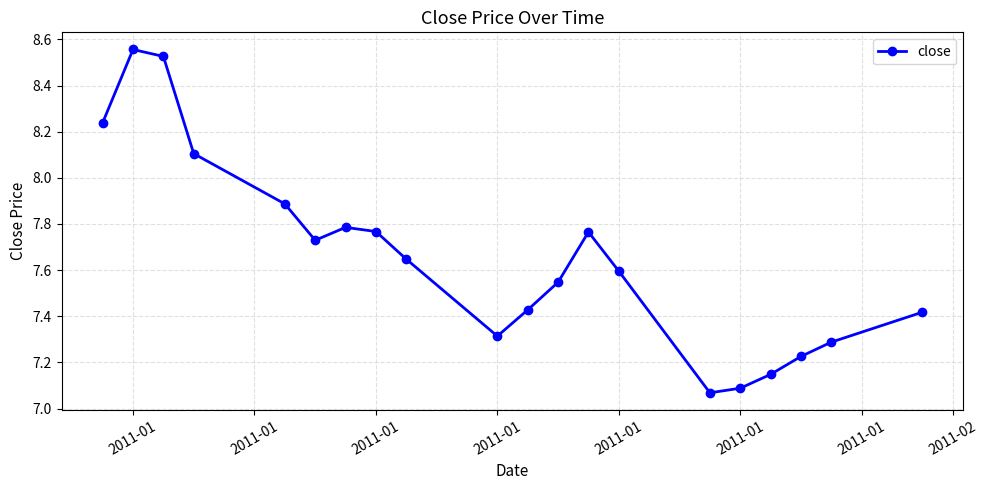

How many points are higher than both their immediate neighbors (excluding endpoints)?

3